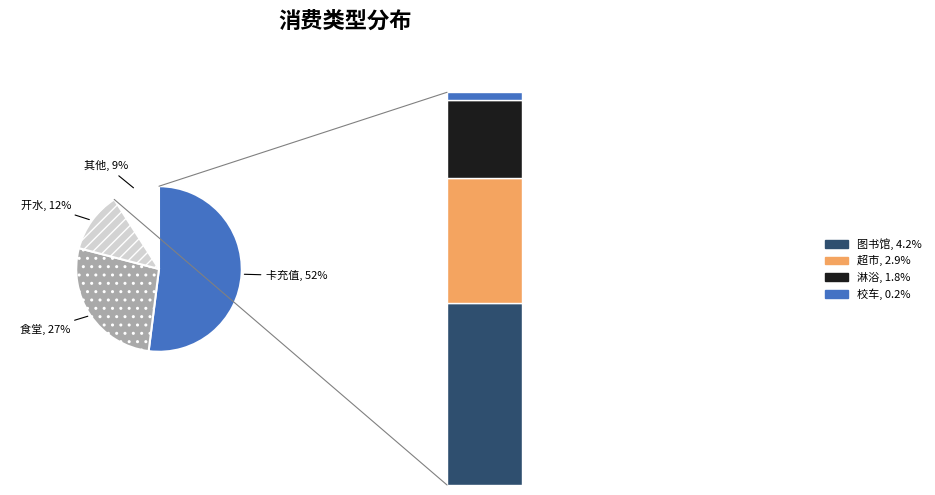

What percentage do 卡充值 and 食堂 together represent?

79.1%